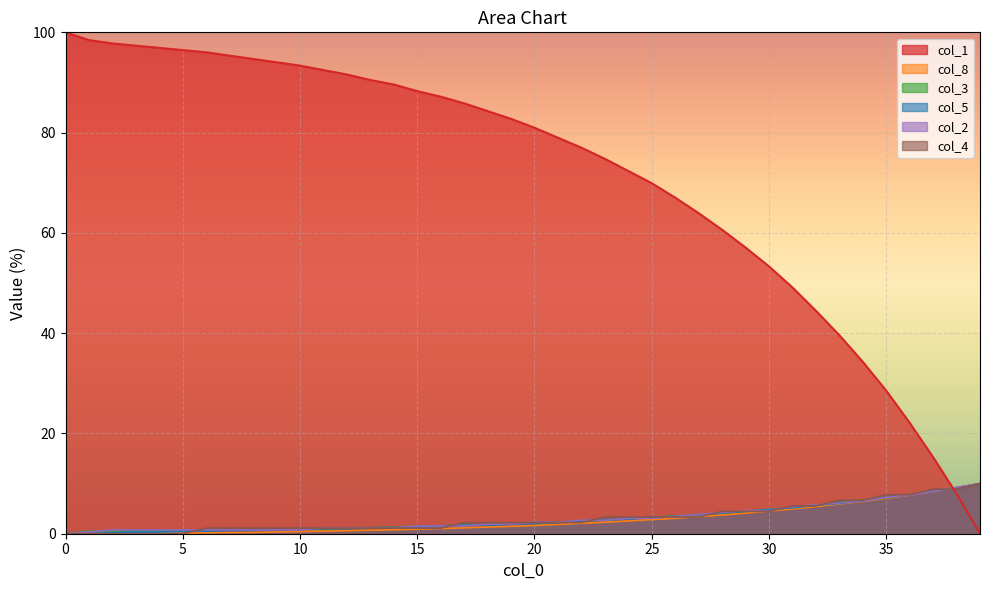

Between 24 and 34, which is larger?

24